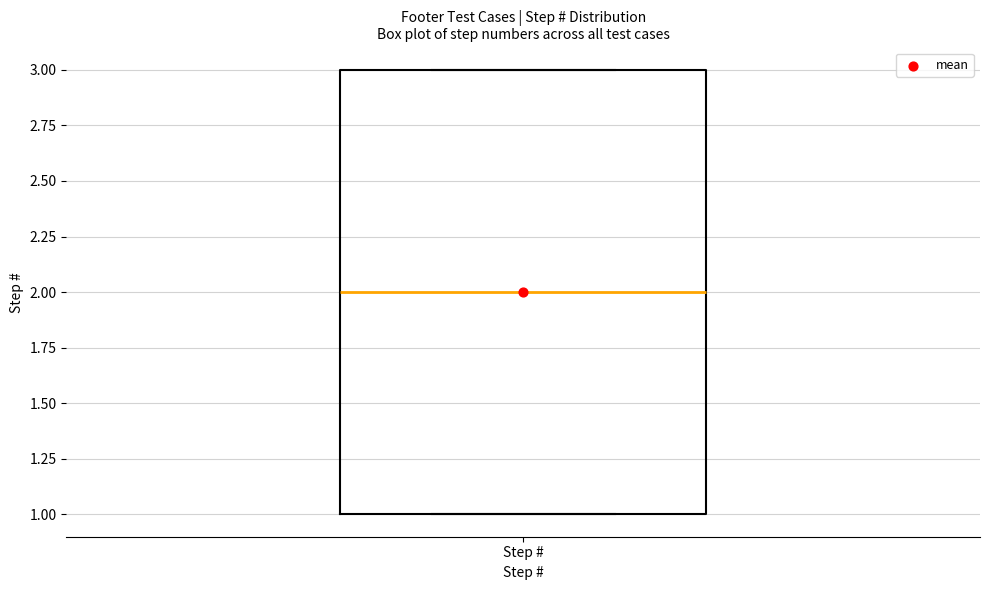

Where does the median line of the box for Step # sit on the y-axis? The values are not printed on the chart, so give them approximately, as read against the axis.

2